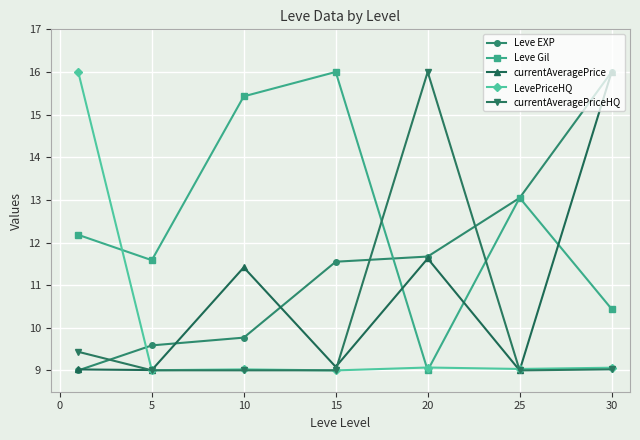

What are all the series names shown in the legend?

Leve EXP, Leve Gil, currentAveragePrice, LevePriceHQ, currentAveragePriceHQ